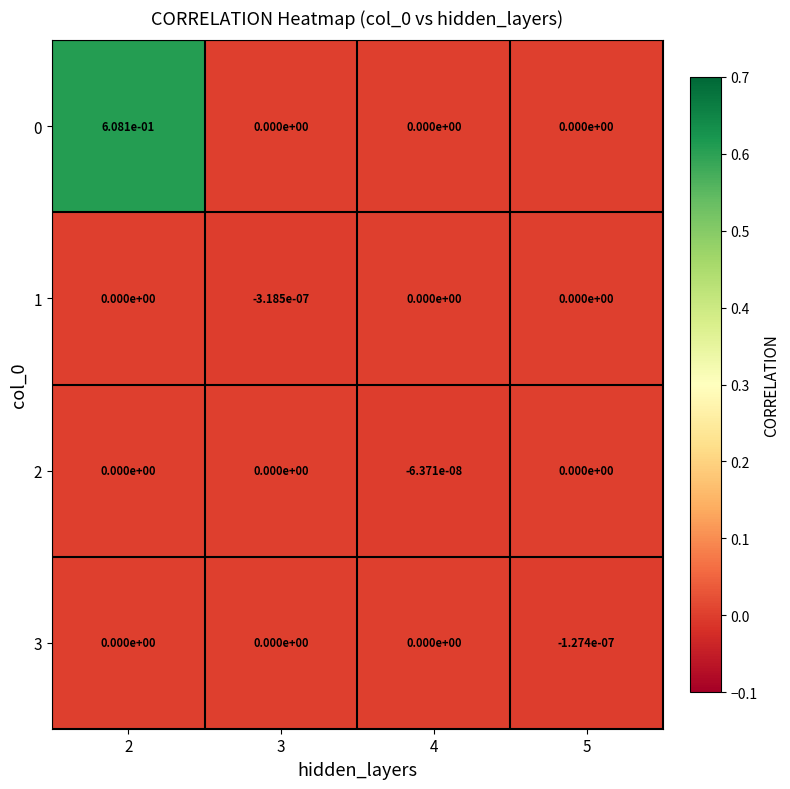

True or false: 0 has a value of 0.2 at 3.

False